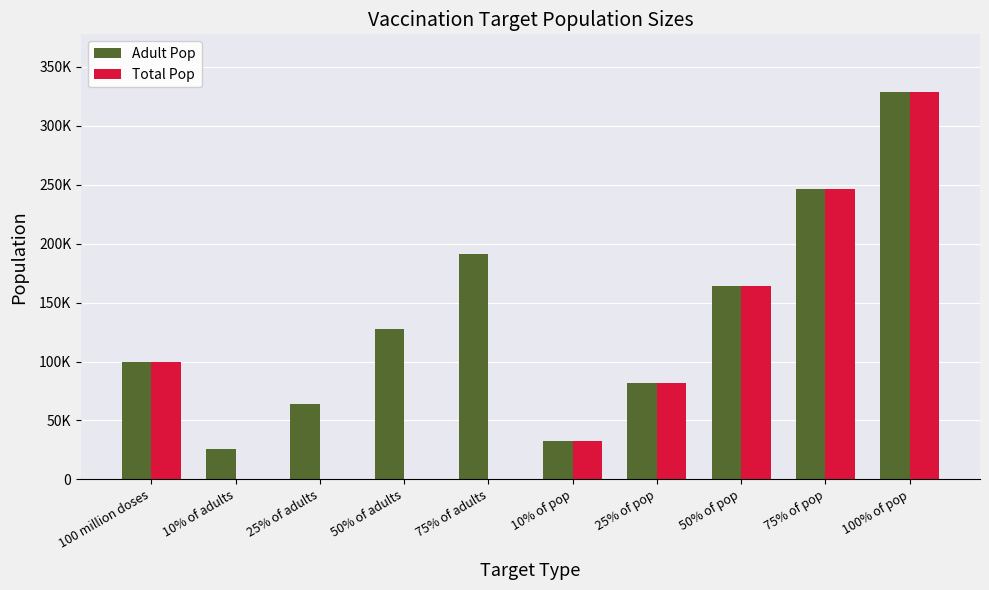

What are all the series names shown in the legend?

Adult Pop, Total Pop